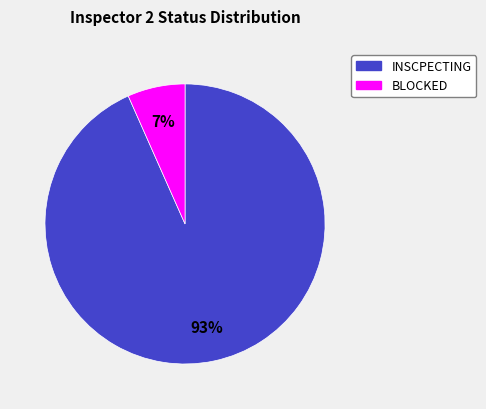

Is there any slice that represents more than half of the pie?

Yes